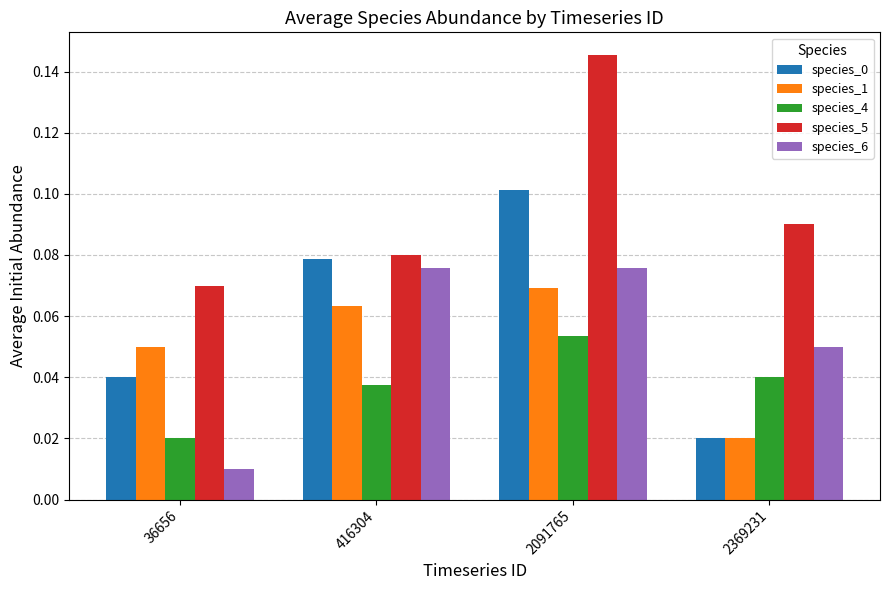

Which category has the lowest value in the species_4 series?

36656